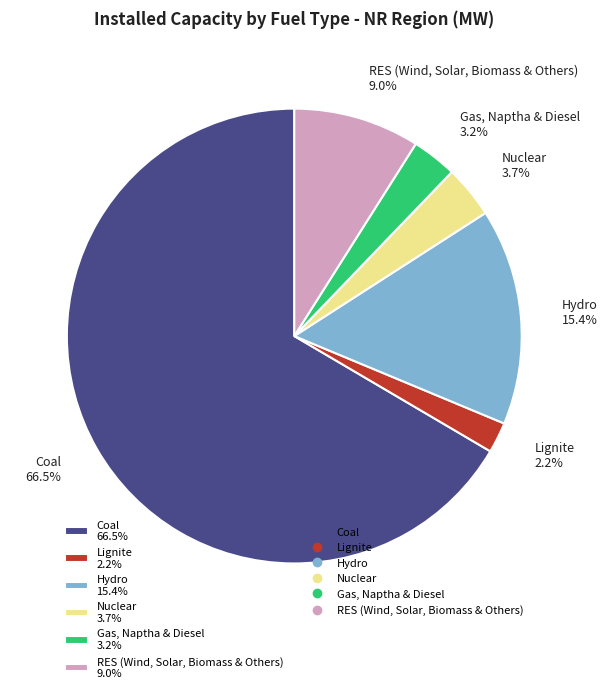

Between Hydro and Gas, Naptha & Diesel, which is larger?

Hydro